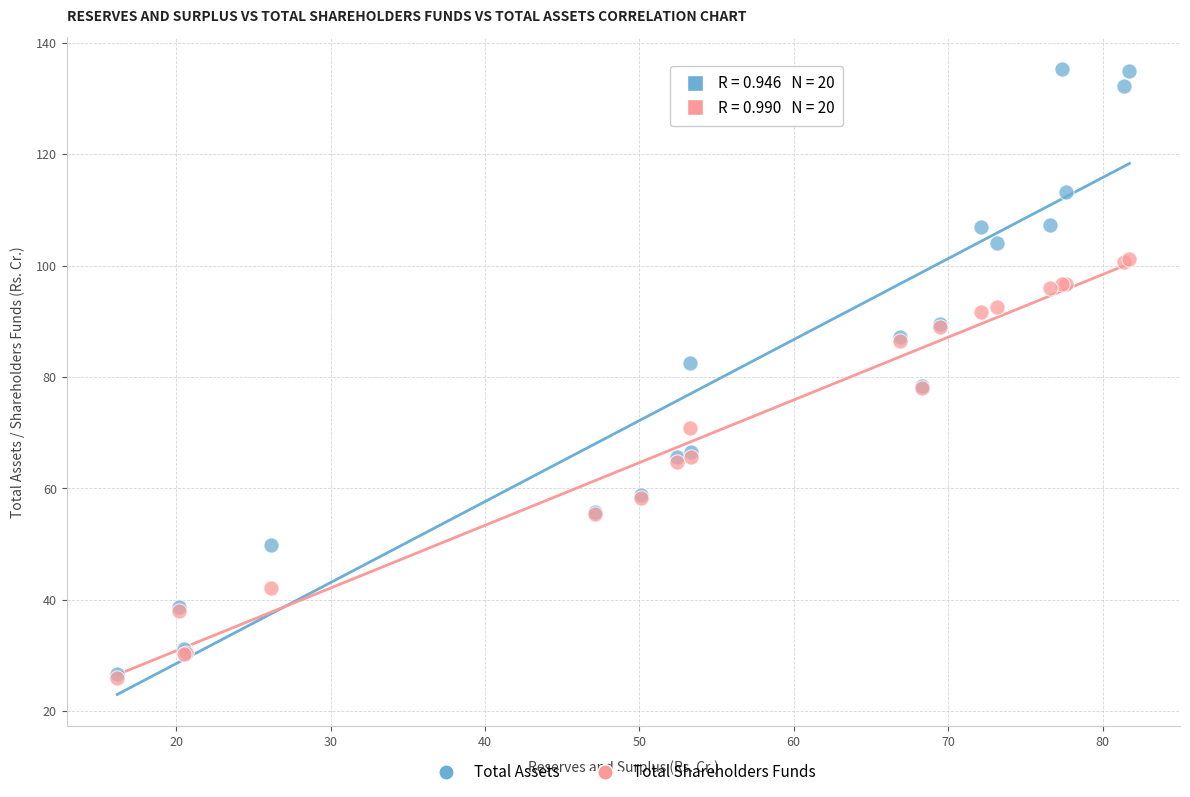

Which series has the widest spread of Y values?

Total Assets